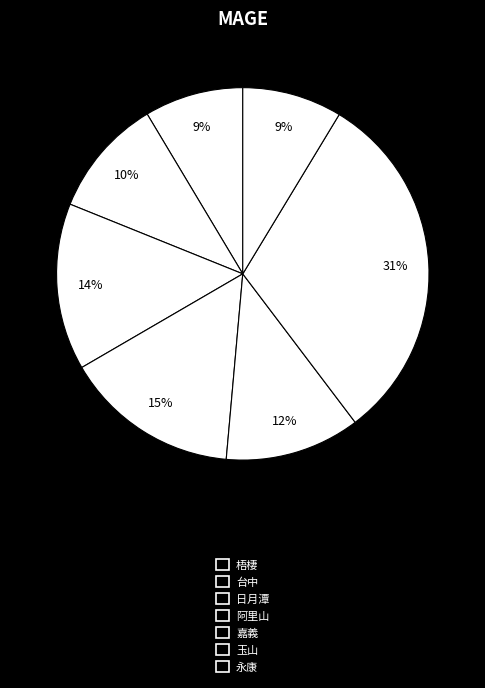

What percentage do 台中 and 玉山 together represent?

41.3%